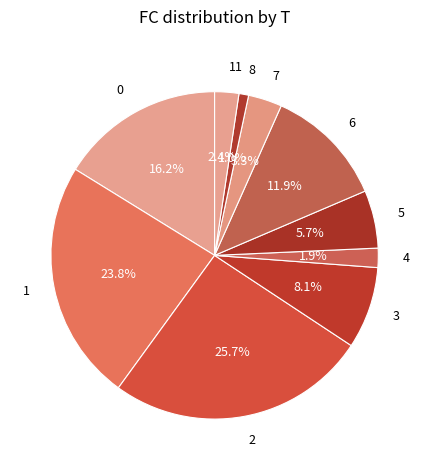

Is there a majority slice in this chart?

No